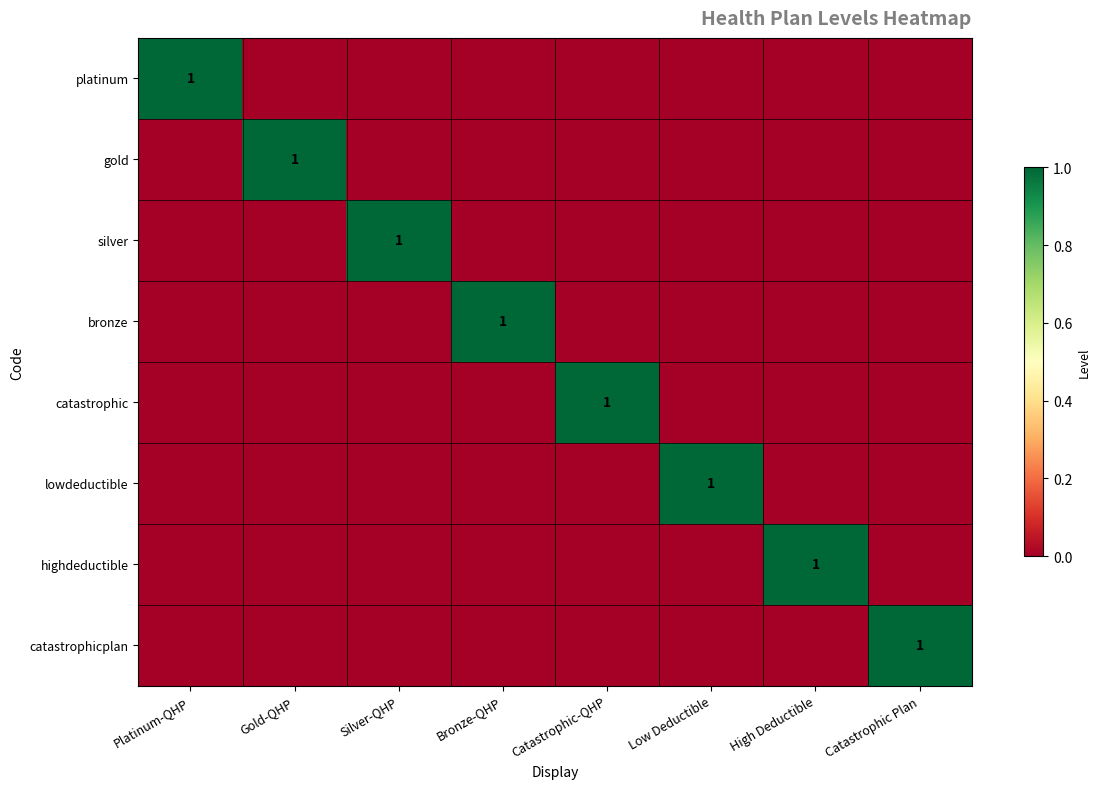

What is the difference between the maximum and second lowest values in the bronze series?

1